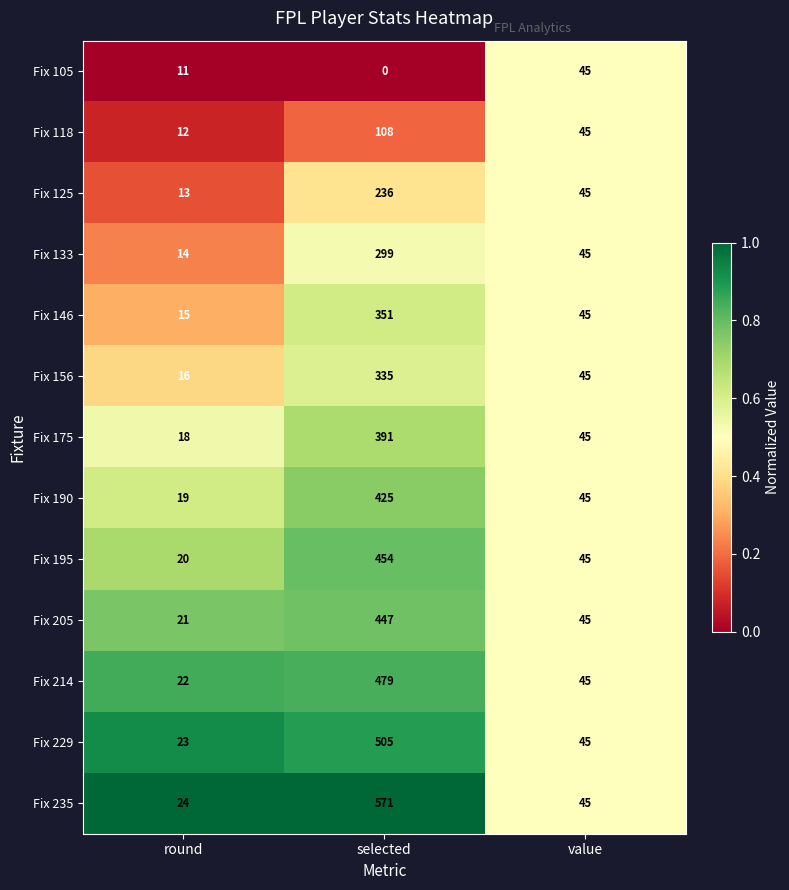

What is the difference between the maximum and minimum values in the Fix 205 series?

426